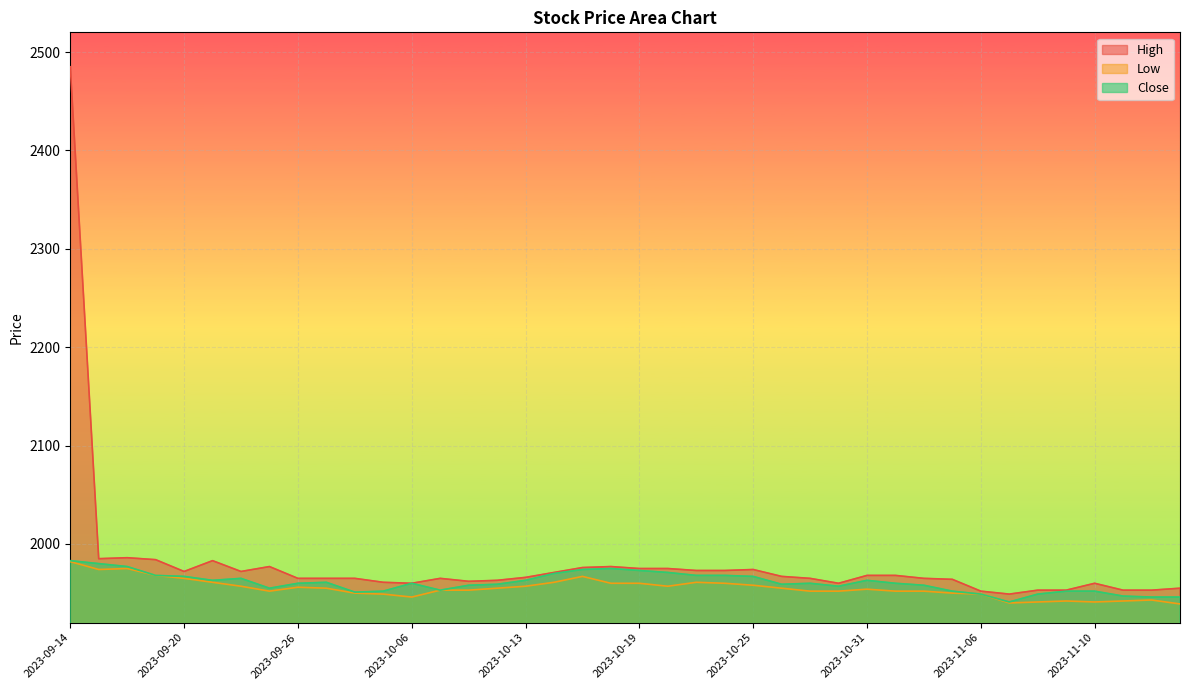

What is the sum of all Close values?

78432